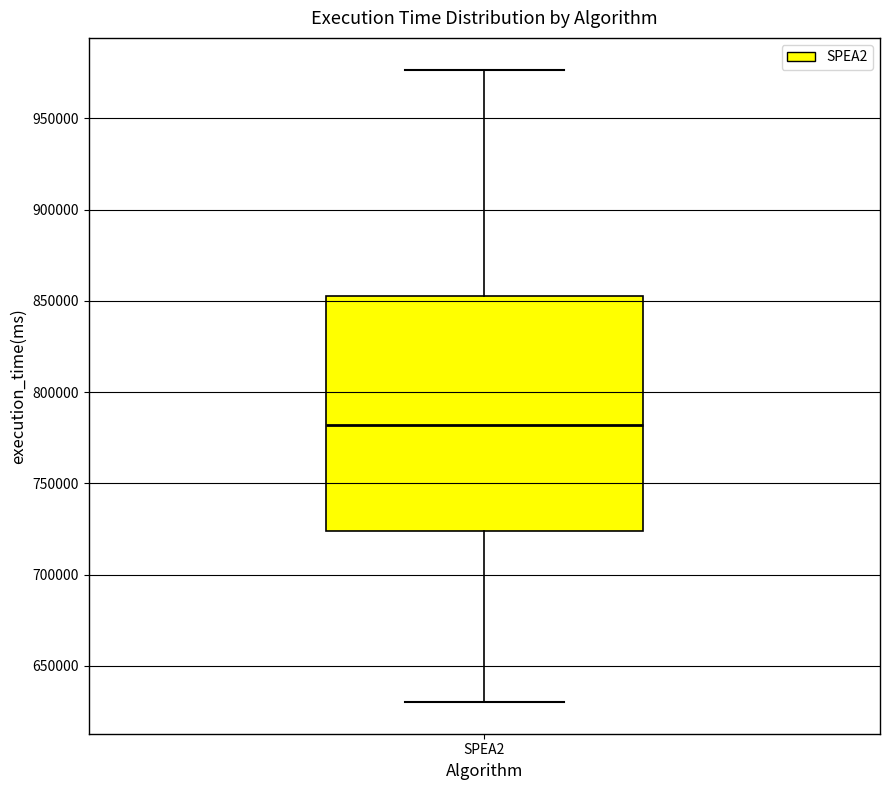

Where does the median line of the box for SPEA2 sit on the y-axis? The values are not printed on the chart, so give them approximately, as read against the axis.

780000